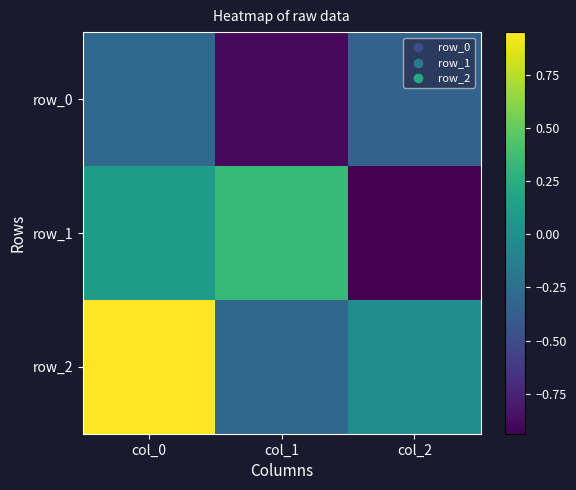

Rank the series at col_2 from lowest to highest value.

row_1, row_0, row_2